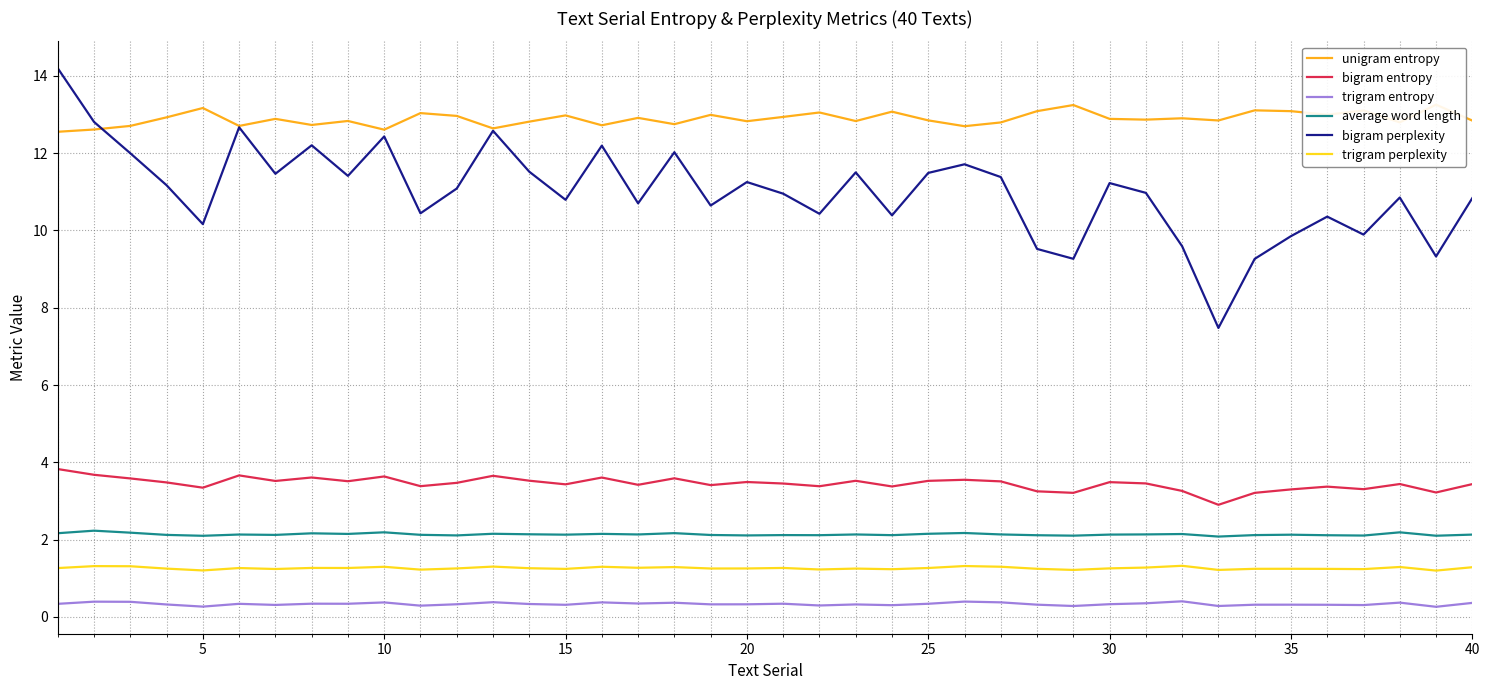

True or false: average word length and trigram perplexity intersect in this chart.

False